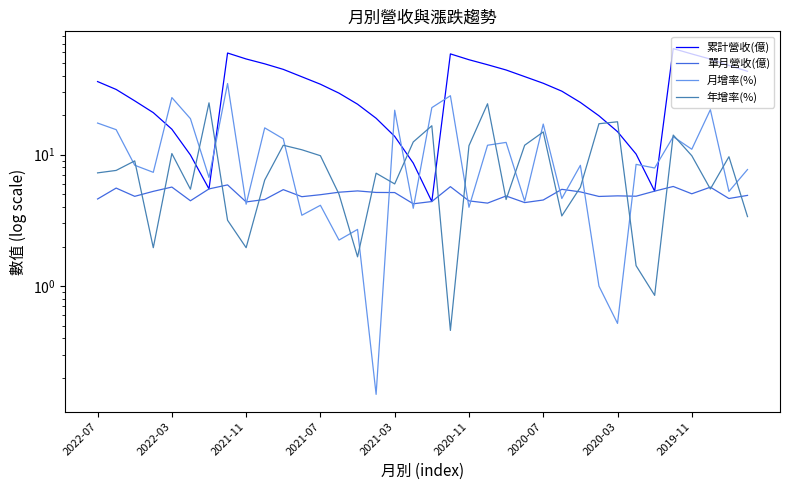

Between 23 and 28, which series saw the biggest shift?

累計營收(億)